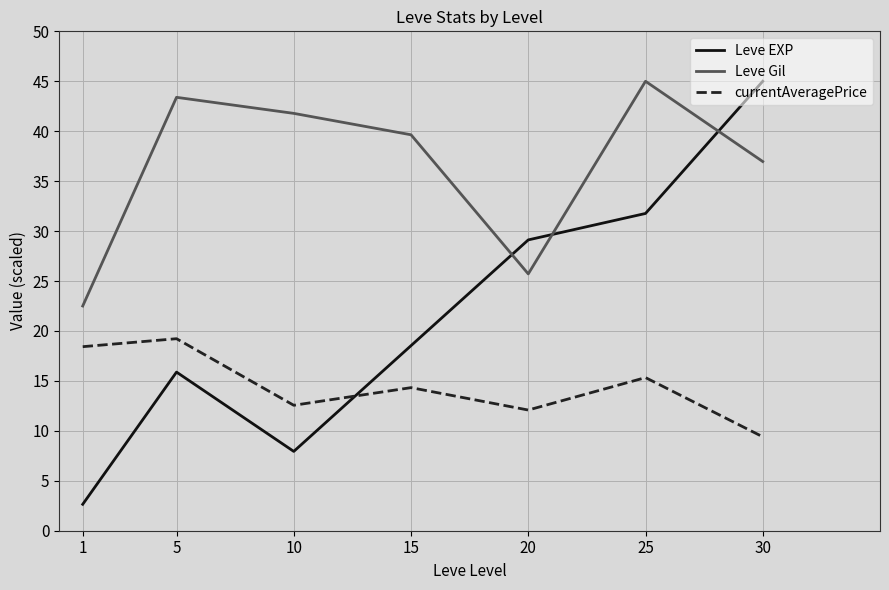

Rank the series at 5 from highest to lowest value.

Leve Gil, currentAveragePrice, Leve EXP